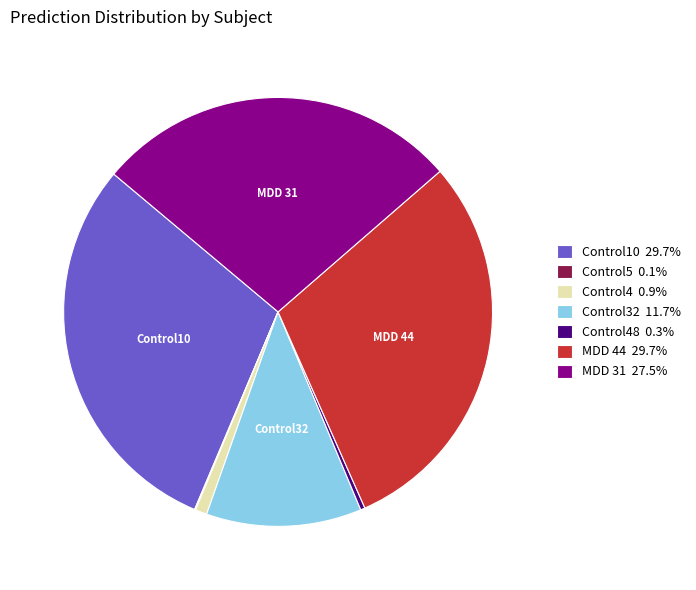

Does any single category account for the majority?

No